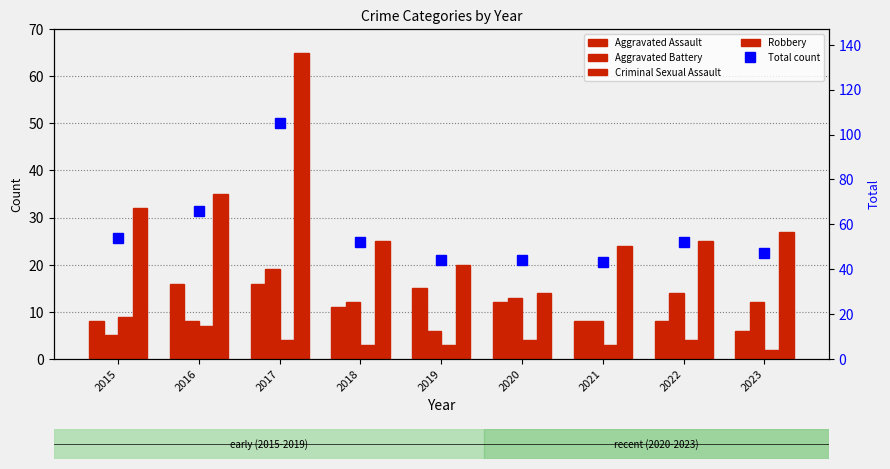

The value of Robbery at 2021 is 39. True or false?

False